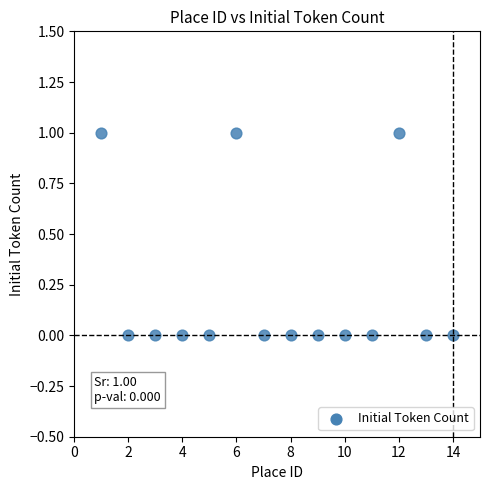

What is the range of X values (max minus min)?

13